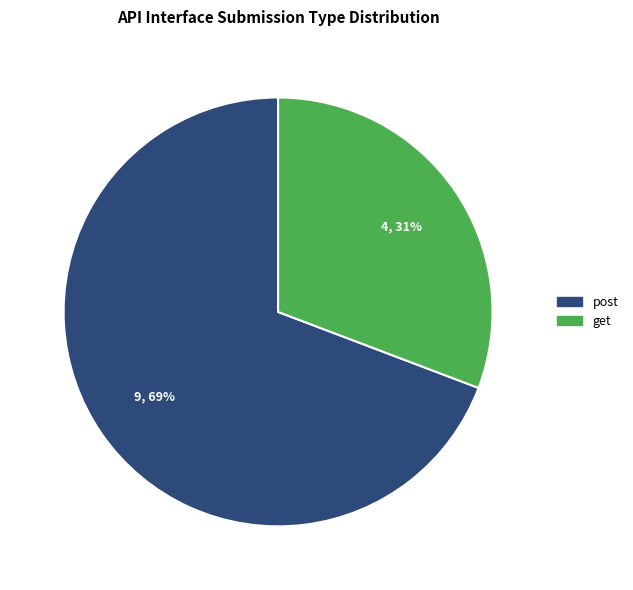

Count the number of slices in the pie.

2